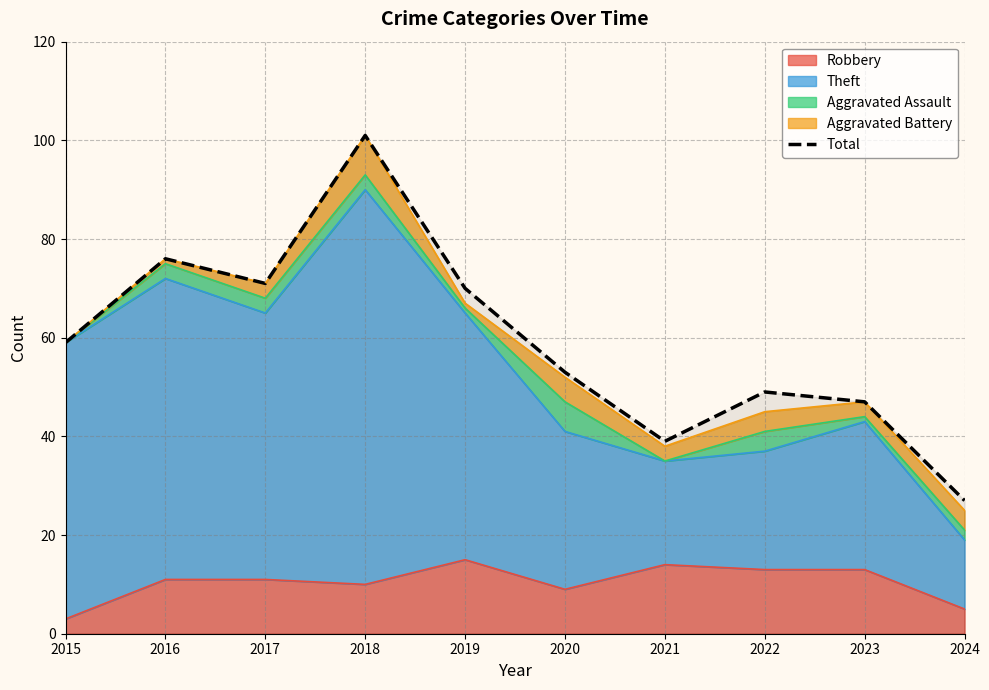

List the labels in order of value, smallest first.

2024, 2021, 2023, 2022, 2020, 2015, 2019, 2017, 2016, 2018